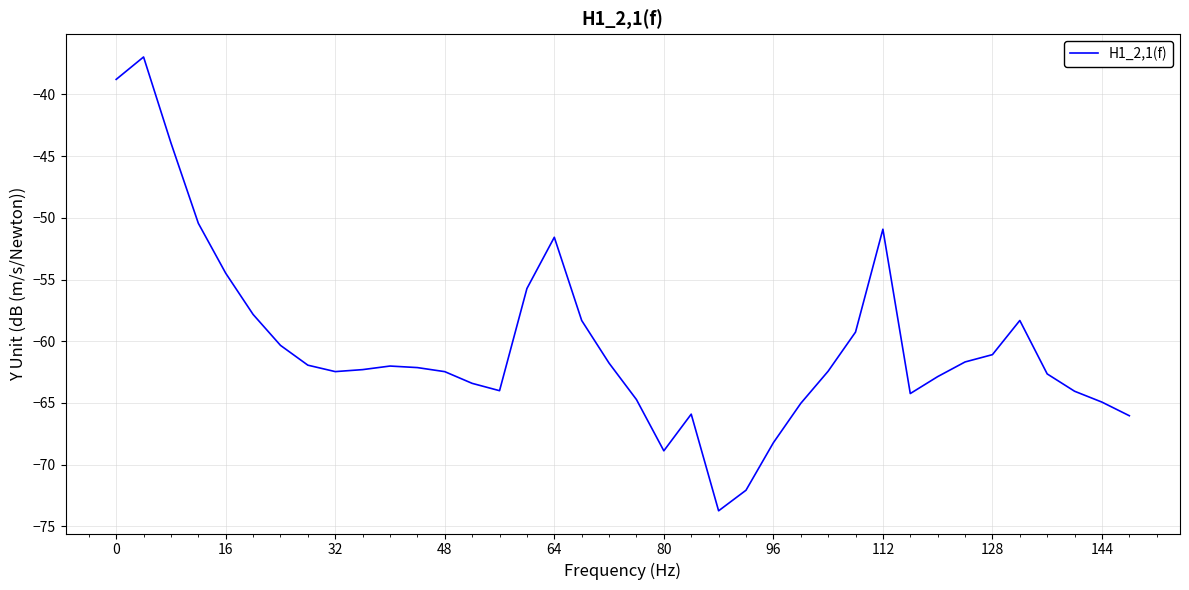

What is the maximum value shown in the chart?

-37.0